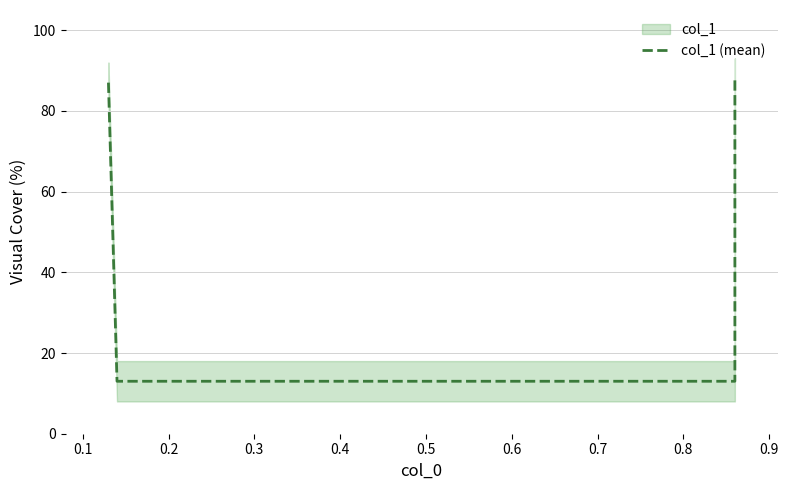

True or false: the data shows 0.1 at 0.2.

True